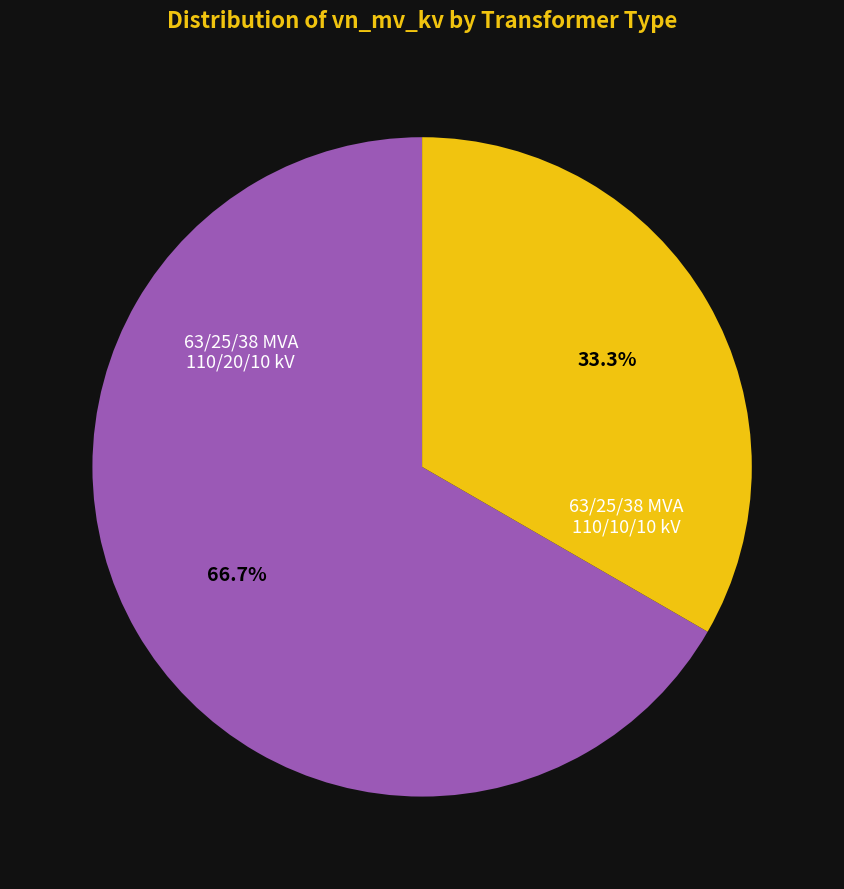

Is there any slice that represents more than half of the pie?

Yes